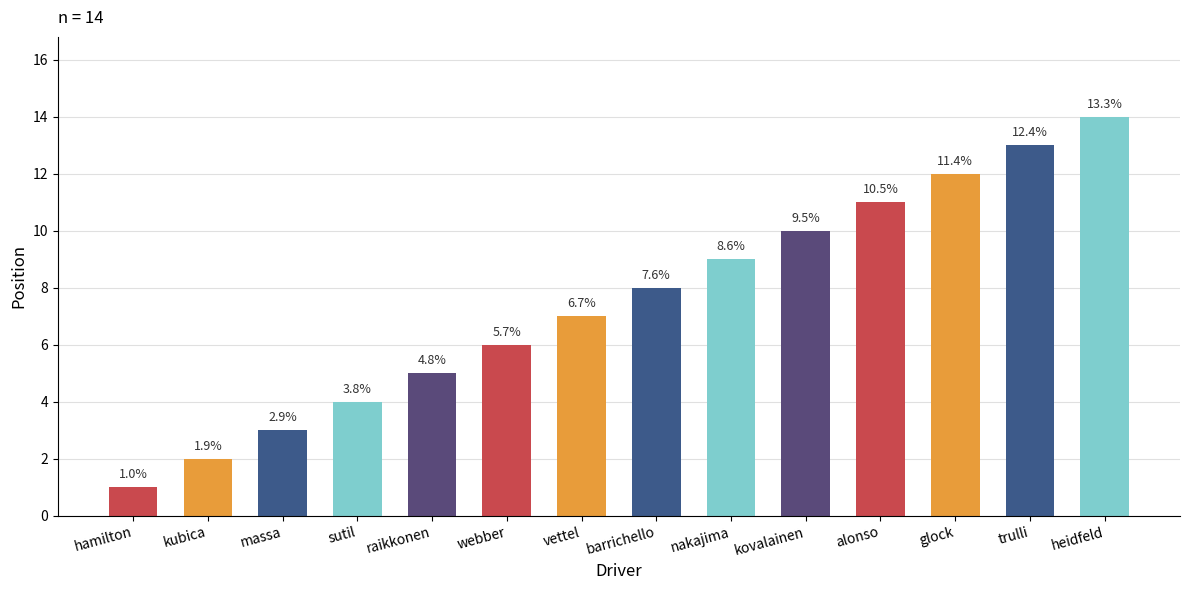

What is the change in value from barrichello to kovalainen?

+2